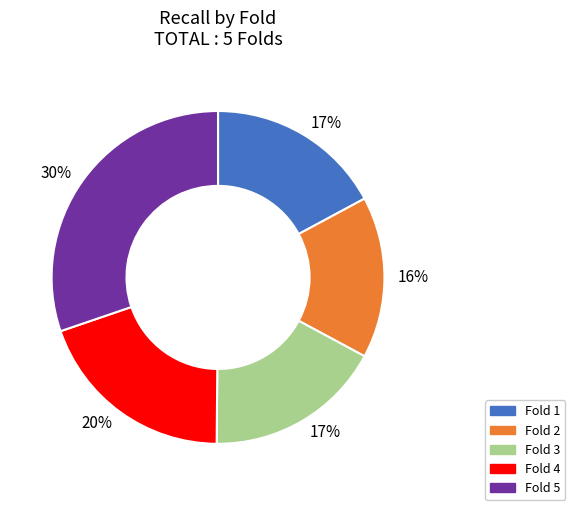

Combined, do Fold 4 and Fold 3 account for over 50%?

No